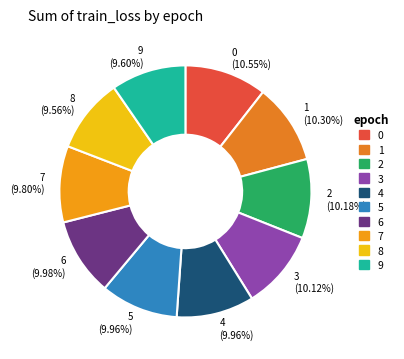

Approximately how many times larger is the value at 2 (10.18%) compared to 0 (10.55%)?

1.0